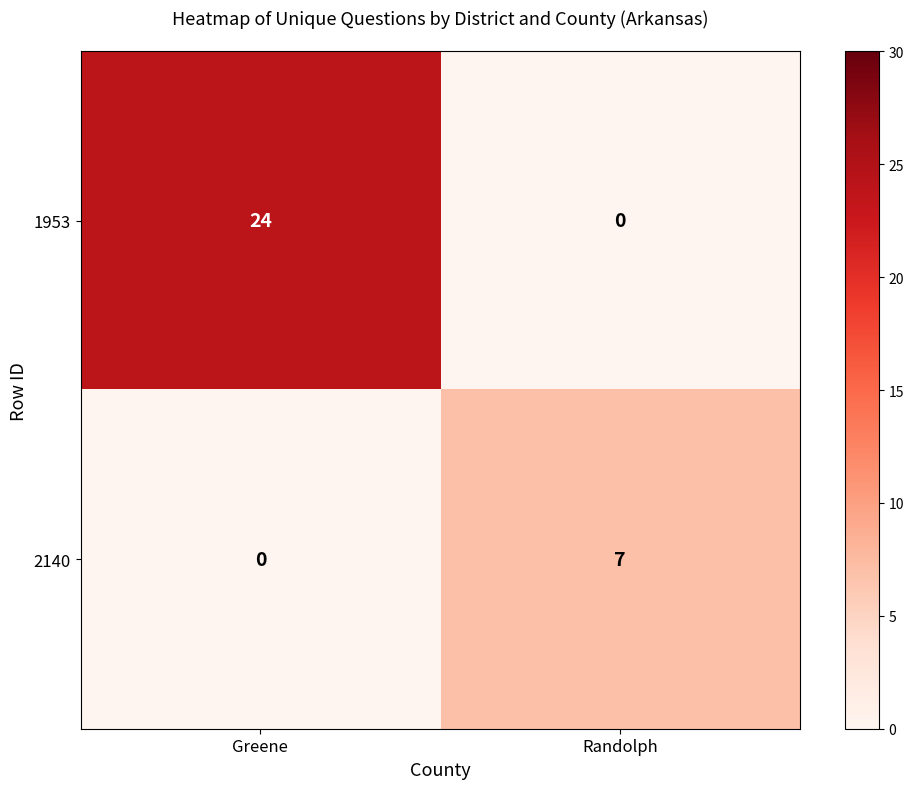

Reading left to right, what are all the values shown in this chart?

1953: 24	0
2140: 0	7